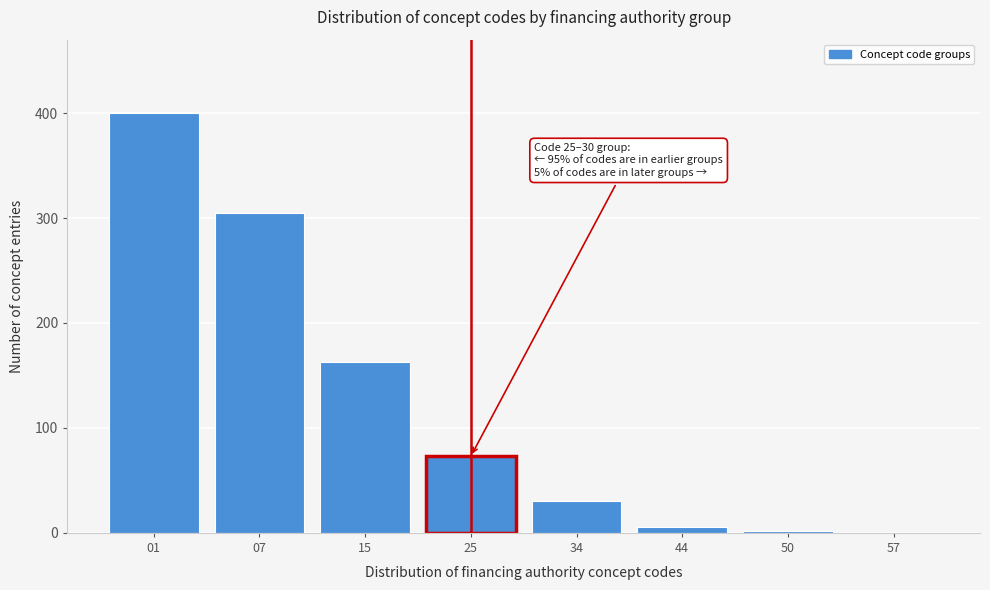

What is the change in value from 07 to 15?

-142